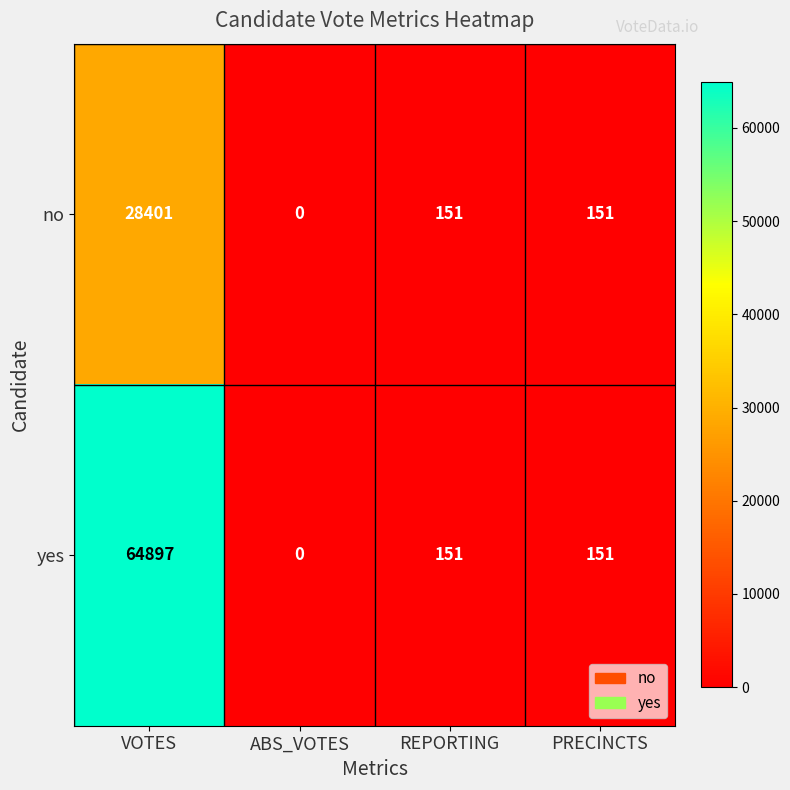

Which series has the widest spread of values?

yes